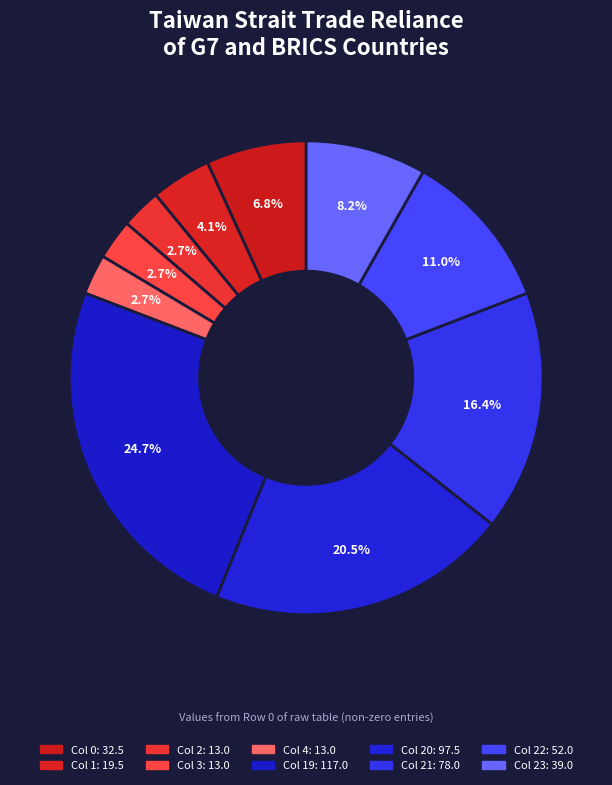

How many segments does this pie chart have?

10